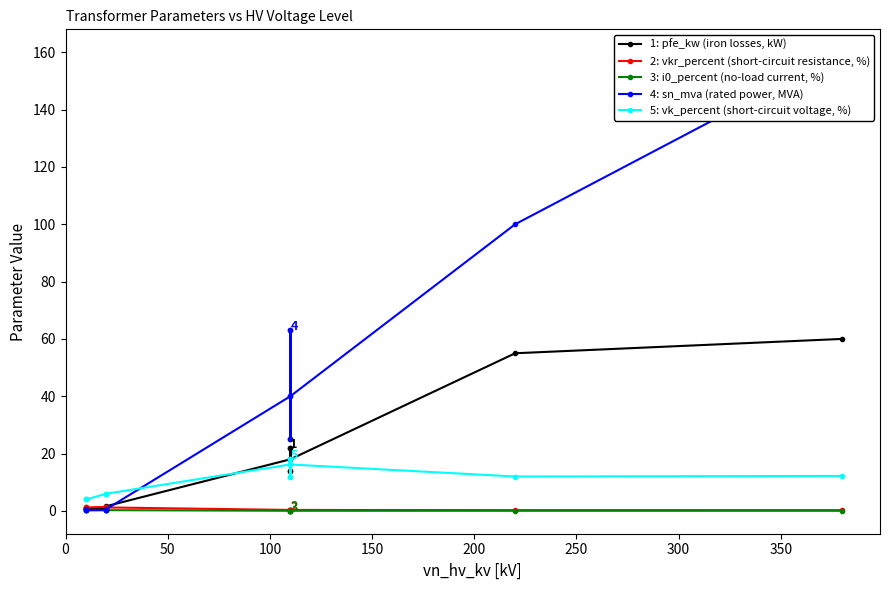

How many data points does each series have?

14